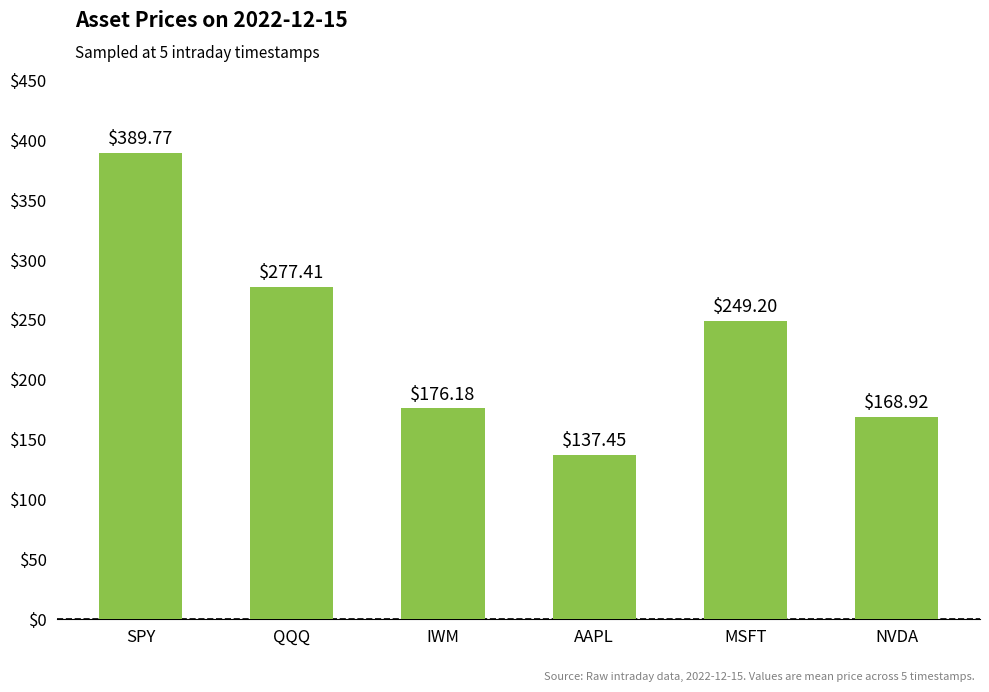

What is the approximate value at NVDA?

168.9